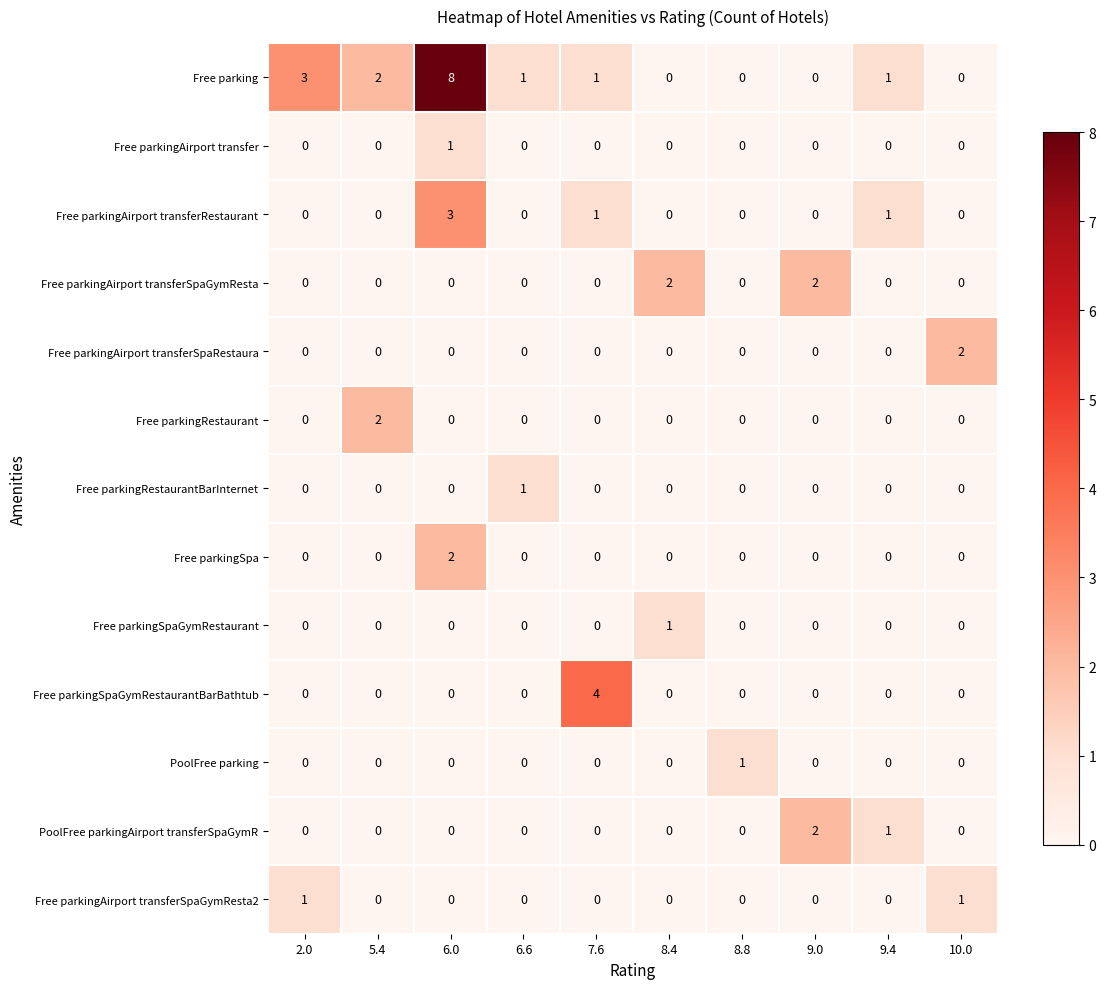

The Free parkingRestaurant series shows 1 at 9.4. True or false?

False